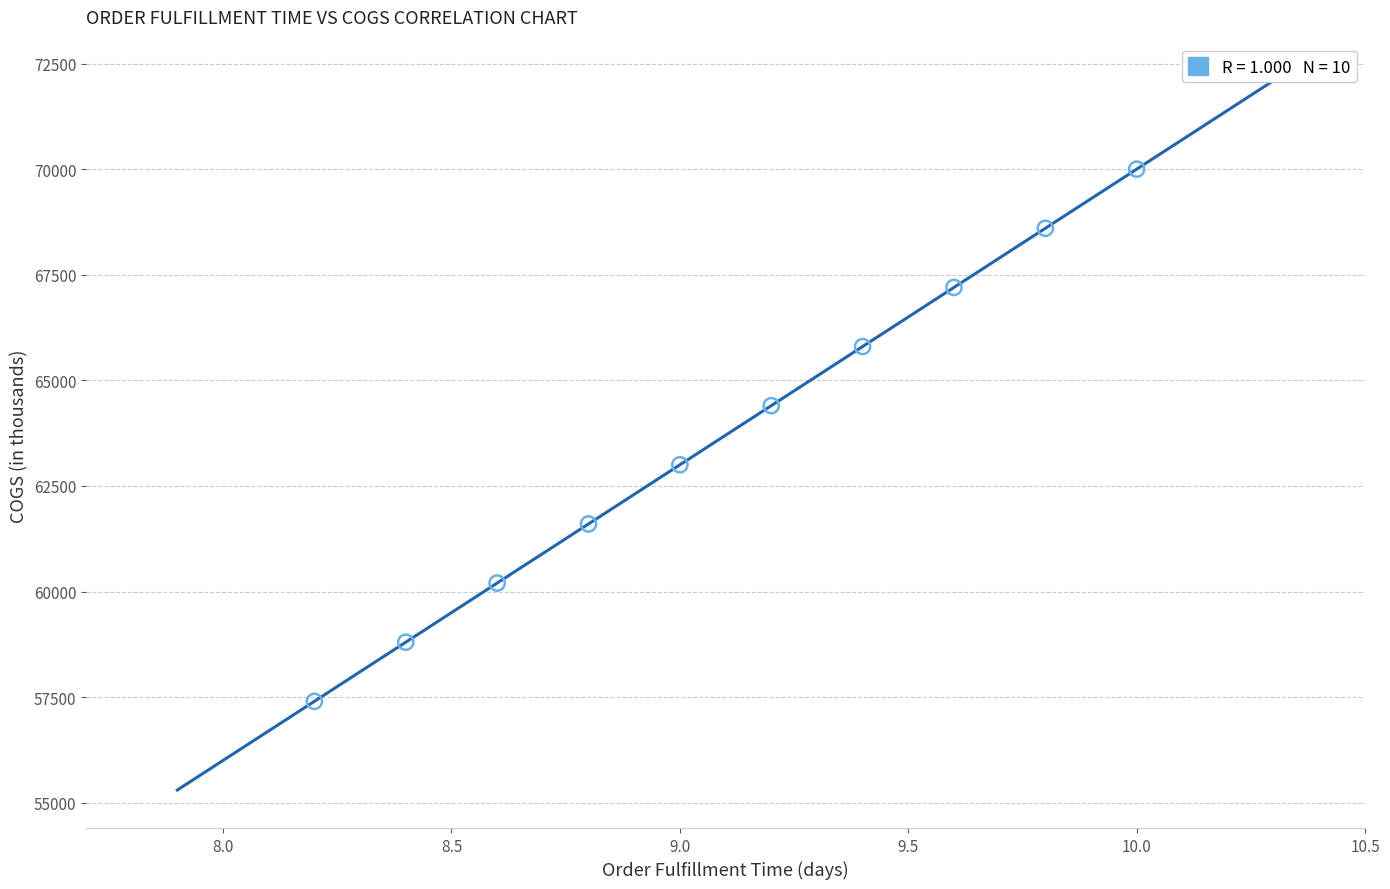

What is the average Y value?

63700